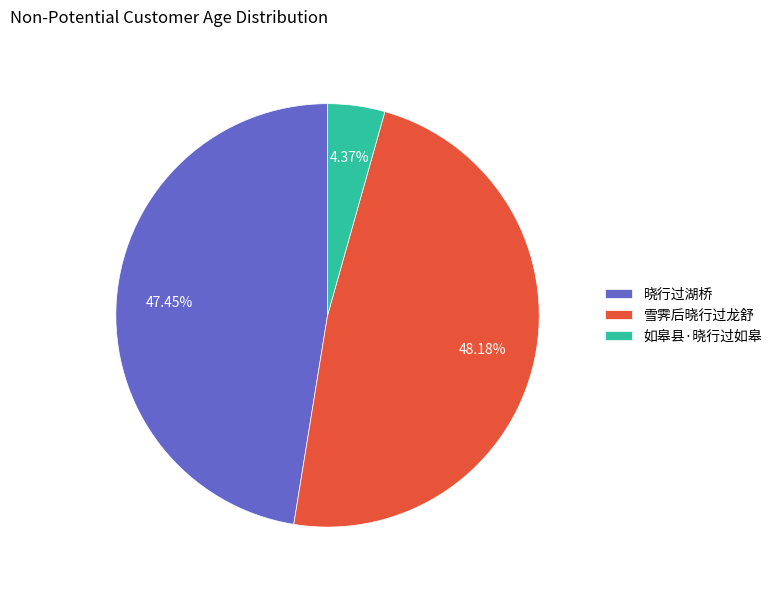

Is 晓行过湖桥 the majority of the pie?

No